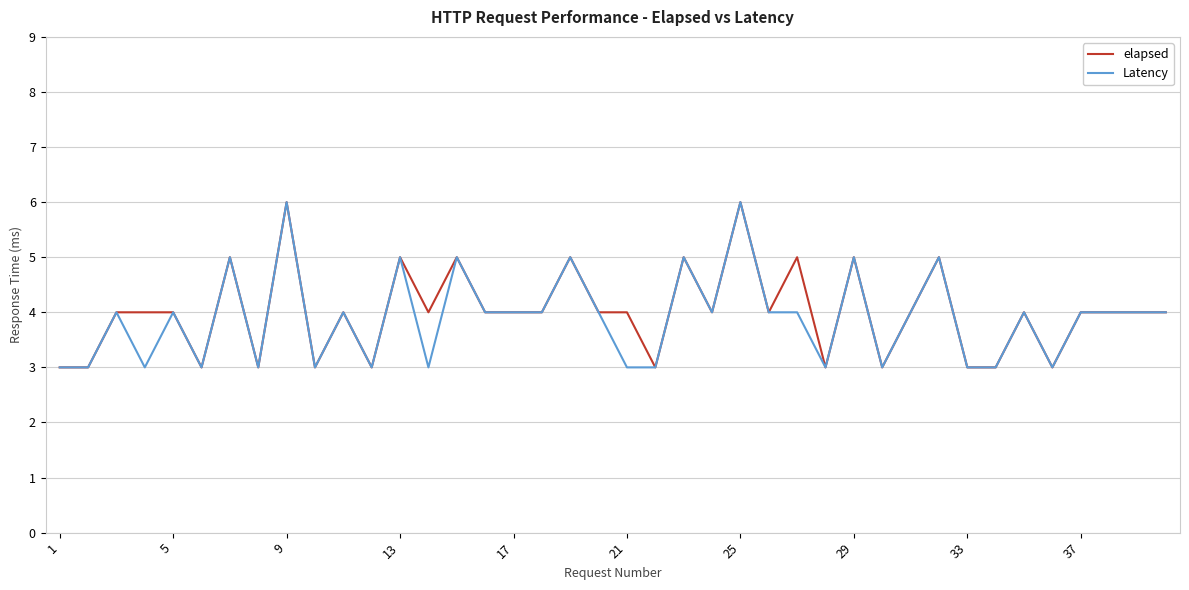

What are all the series names shown in the legend?

elapsed, Latency